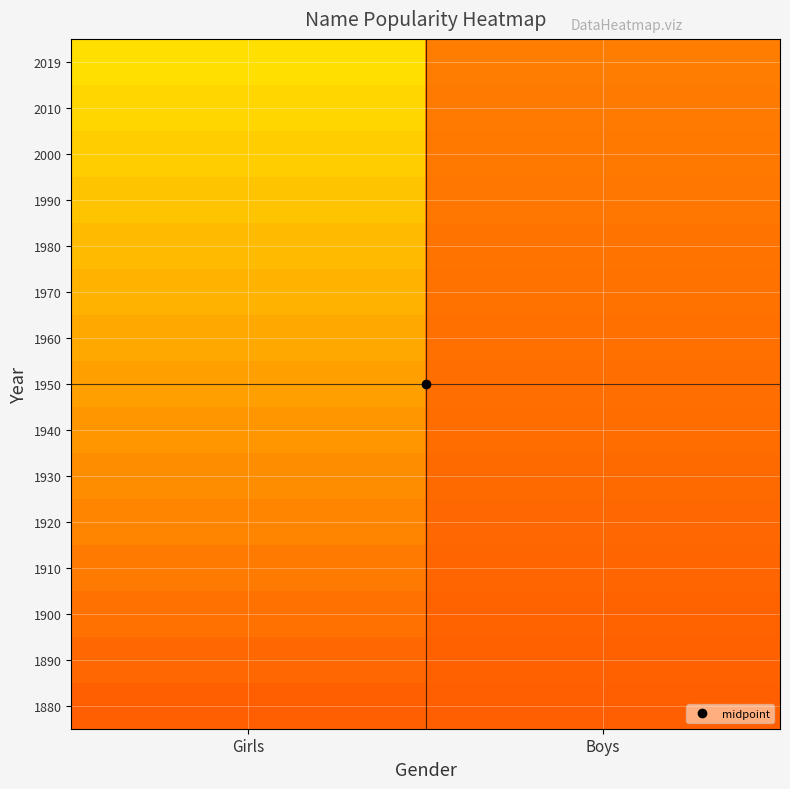

What is the smallest value displayed?

-0.5